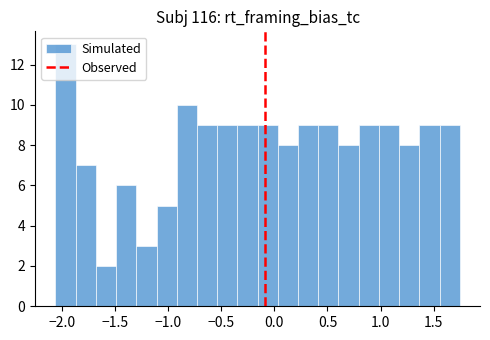

Read against the x-axis, roughly where is the centre of the tallest bar?

-1.95